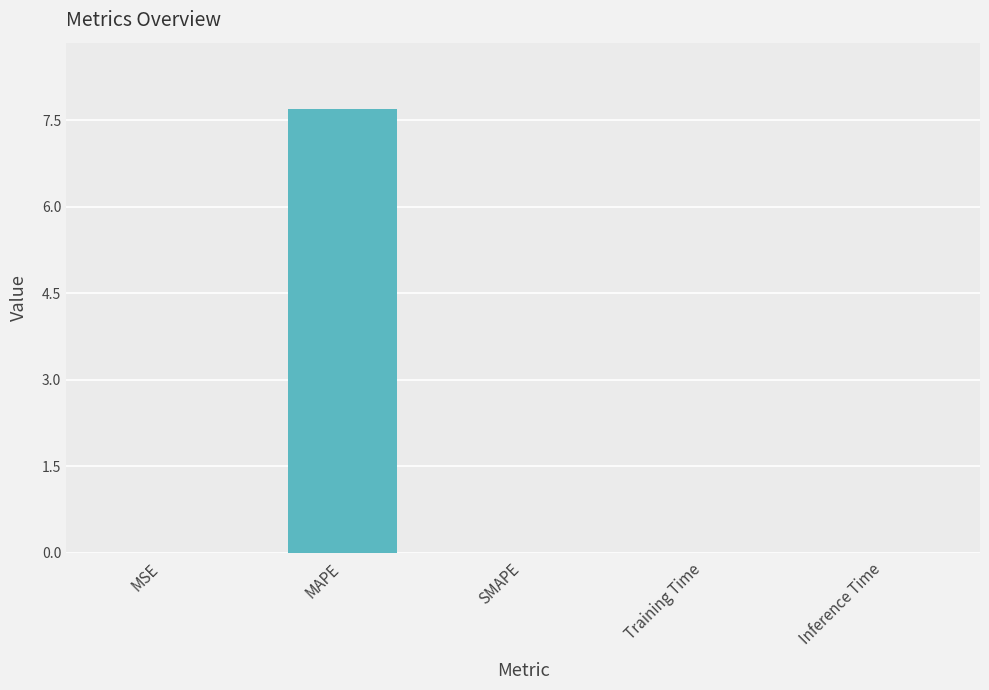

What is the greatest value displayed?

7.7